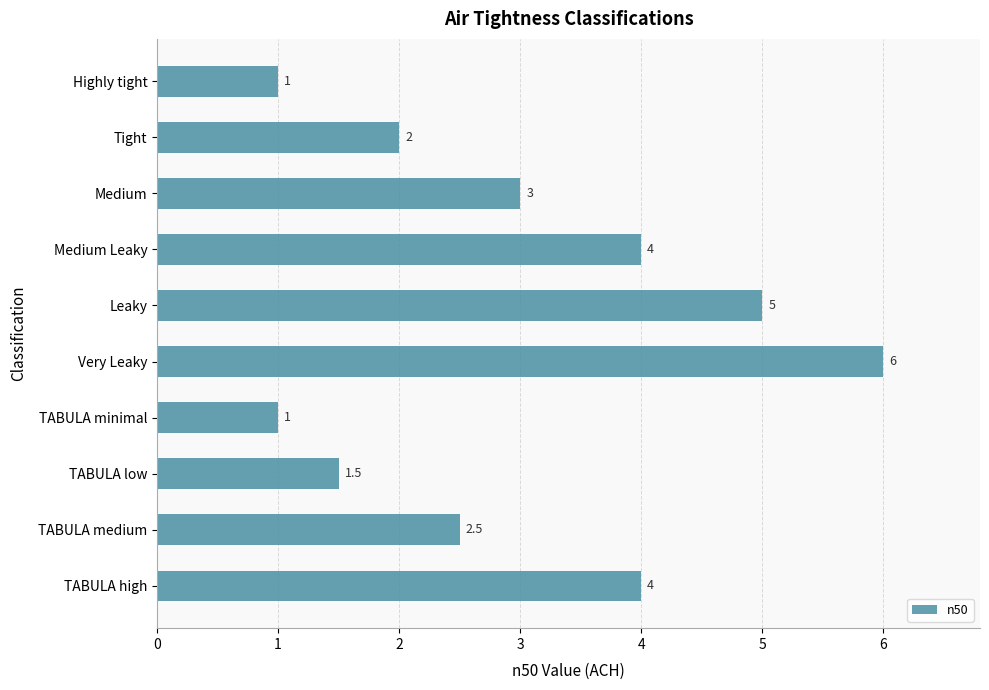

How many categories are shown in the chart?

10